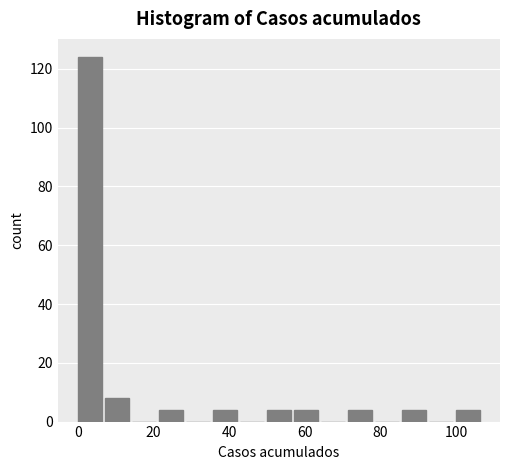

Read against the x-axis, roughly where is the centre of the tallest bar?

4